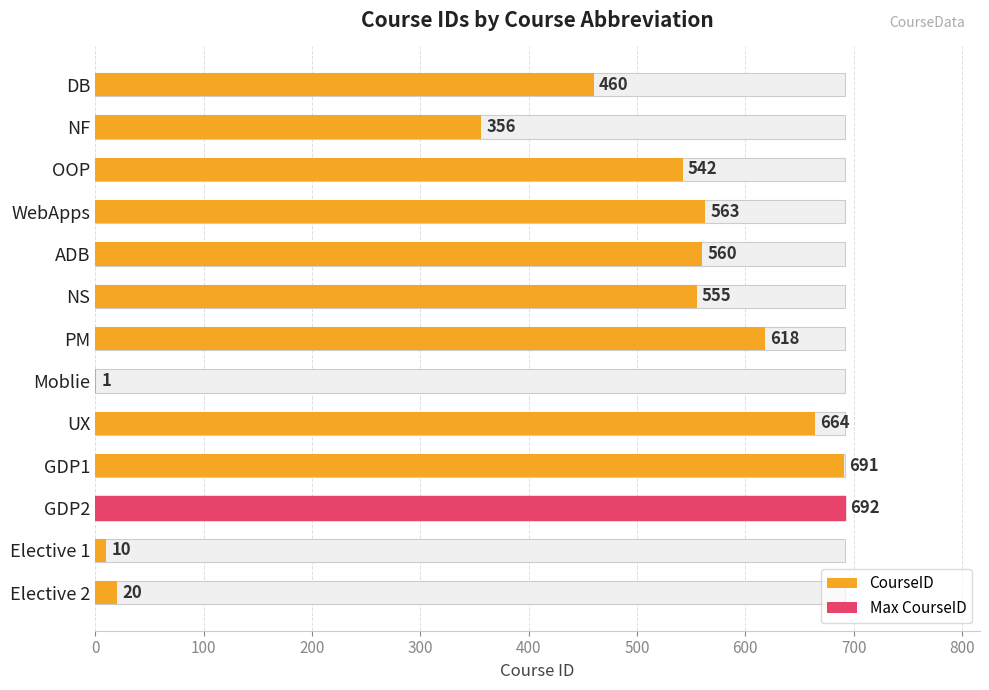

How many data points are above 555?

6